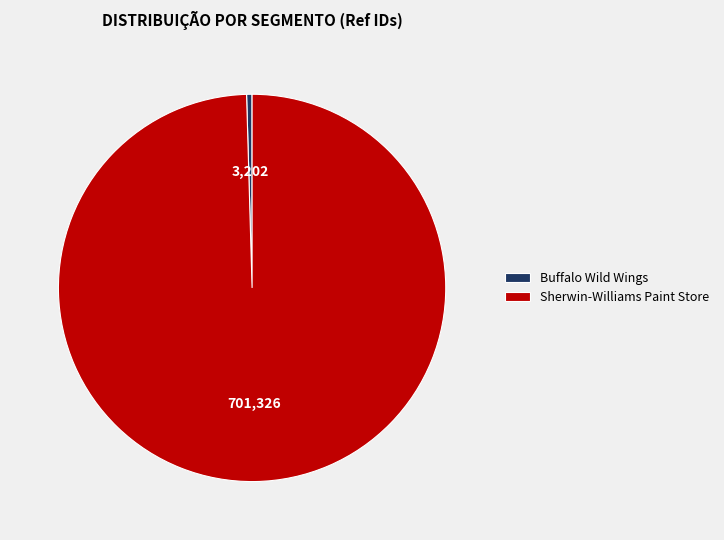

What is the majority slice?

Sherwin-Williams Paint Store